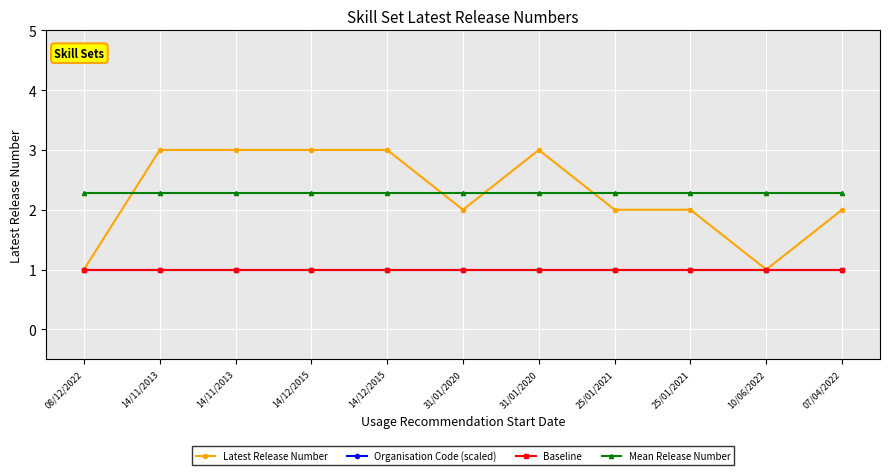

What is the smallest value displayed?

1.0